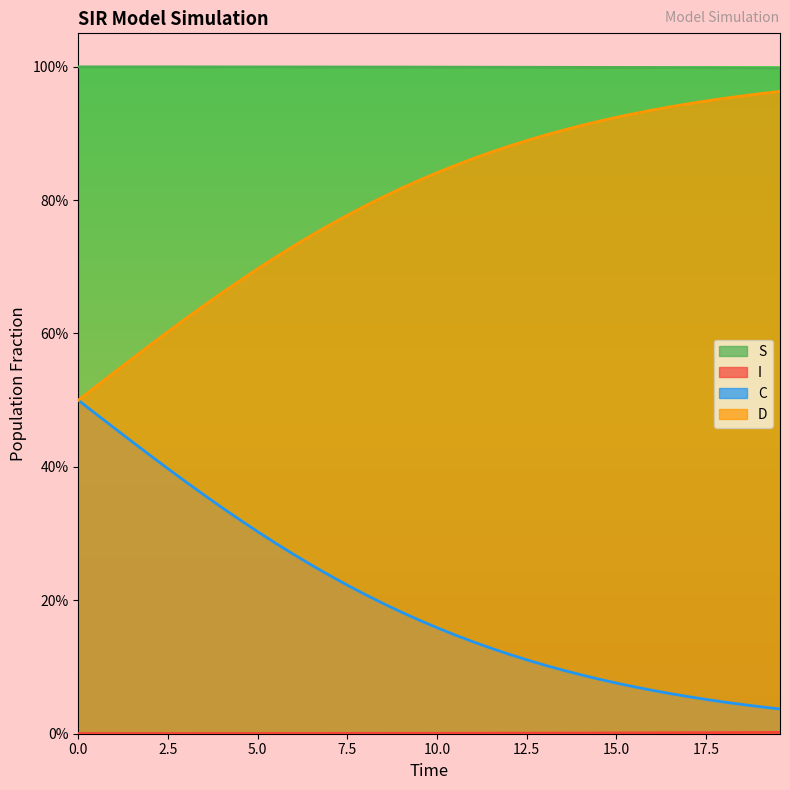

Does the chart have visible grid lines?

No